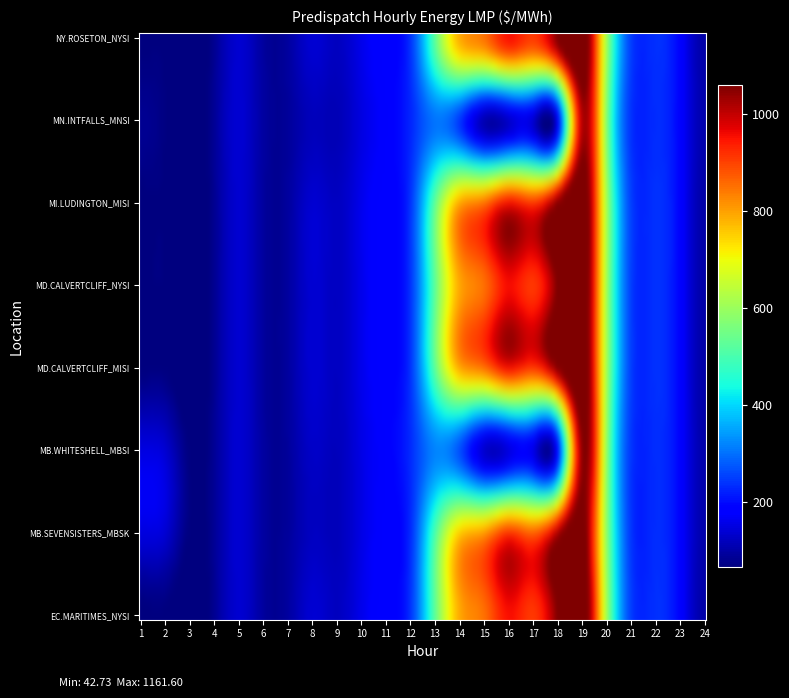

Reading left to right, list all the values displayed in this chart.

EC.MARITIMES_NYSI:LMP: 64.6	66.0	42.7	81.8	136.1	93.7	93.6	138.0	122.2	158.3	186.2	237.9	523.6	787.0	848.9	951.9	909.6	1059.3	1159.4	613.5	251.3	235.9	186.9	101.0
MB.SEVENSISTERS_MBSK:LMP: 149.0	137.5	65.0	85.0	137.4	94.6	90.5	122.8	116.8	153.3	182.6	229.5	501.4	751.0	808.6	910.7	867.8	1017.0	1115.1	592.6	243.5	232.8	187.1	104.0
MB.WHITESHELL_MBSI:LMP: 150.0	137.5	65.0	85.0	137.4	94.6	90.5	128.3	118.6	153.3	182.6	229.5	316.9	267.3	132.4	143.0	153.1	196.8	1040.4	599.1	243.2	232.8	187.1	104.0
MD.CALVERTCLIFF_MISI:LMP: 64.4	66.0	42.8	81.8	136.0	93.5	93.1	137.5	123.0	159.0	186.3	238.1	524.1	788.5	849.7	952.8	909.6	1061.3	1160.5	615.8	252.3	236.9	187.1	101.0
MD.CALVERTCLIFF_NYSI:LMP: 64.4	66.0	42.8	81.8	136.0	93.5	93.1	137.5	123.0	159.0	186.3	238.1	524.1	788.5	849.7	952.8	909.6	1061.3	1160.5	615.8	252.3	236.9	187.1	101.0
MI.LUDINGTON_MISI:LMP: 64.0	65.7	42.8	81.6	135.8	93.2	92.7	136.5	123.0	159.9	186.3	238.3	525.0	789.2	848.9	951.9	909.6	1061.3	1161.6	617.6	253.3	237.5	187.4	100.7
MN.INTFALLS_MNSI:LMP: 82.4	68.2	45.4	86.0	138.5	95.4	89.2	117.5	112.9	149.4	180.6	223.8	301.5	243.2	107.1	124.5	133.3	167.2	1007.0	581.7	239.3	232.2	186.3	105.6
NY.ROSETON_NYSI:LMP: 64.6	66.0	42.7	81.8	136.1	93.7	93.6	138.0	122.2	158.3	186.2	237.9	523.6	787.0	848.9	951.9	909.6	1059.3	1159.4	613.5	251.3	235.9	186.9	101.0